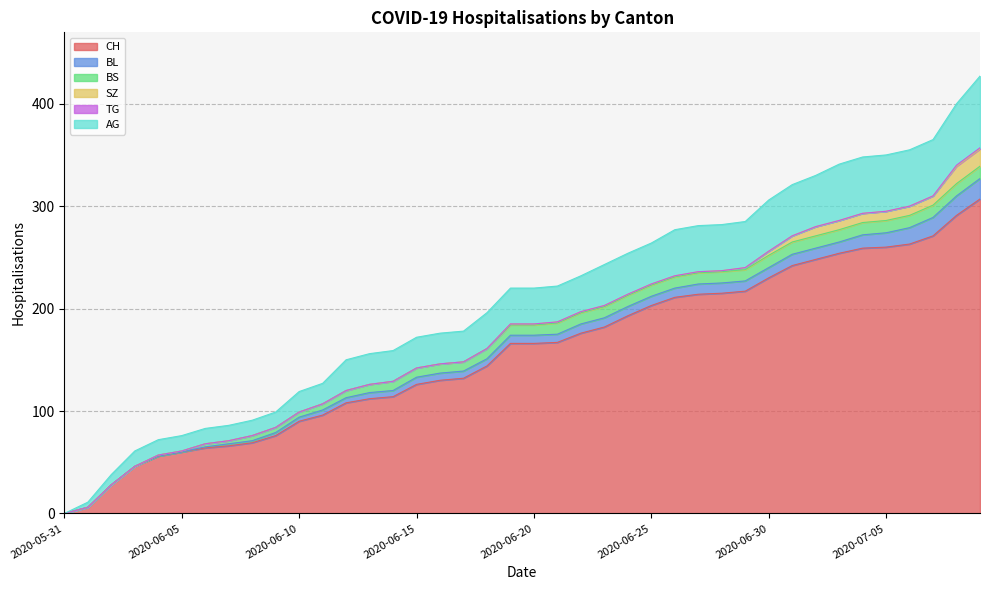

What is the difference between the highest and lowest values at 2020-06-28?

215